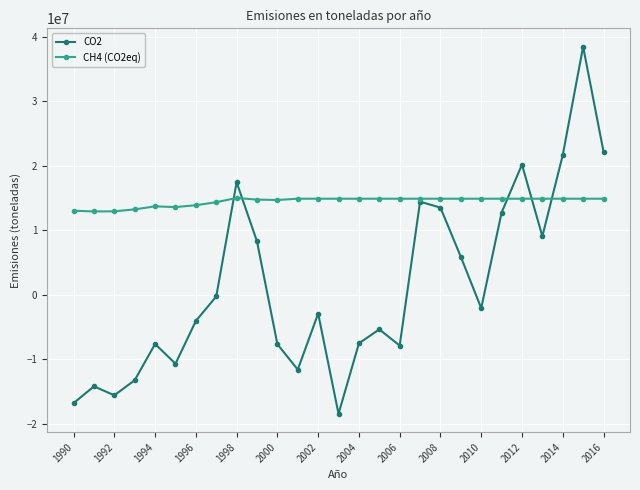

True or false: CO2 has more than 0 points higher than both neighbors.

True